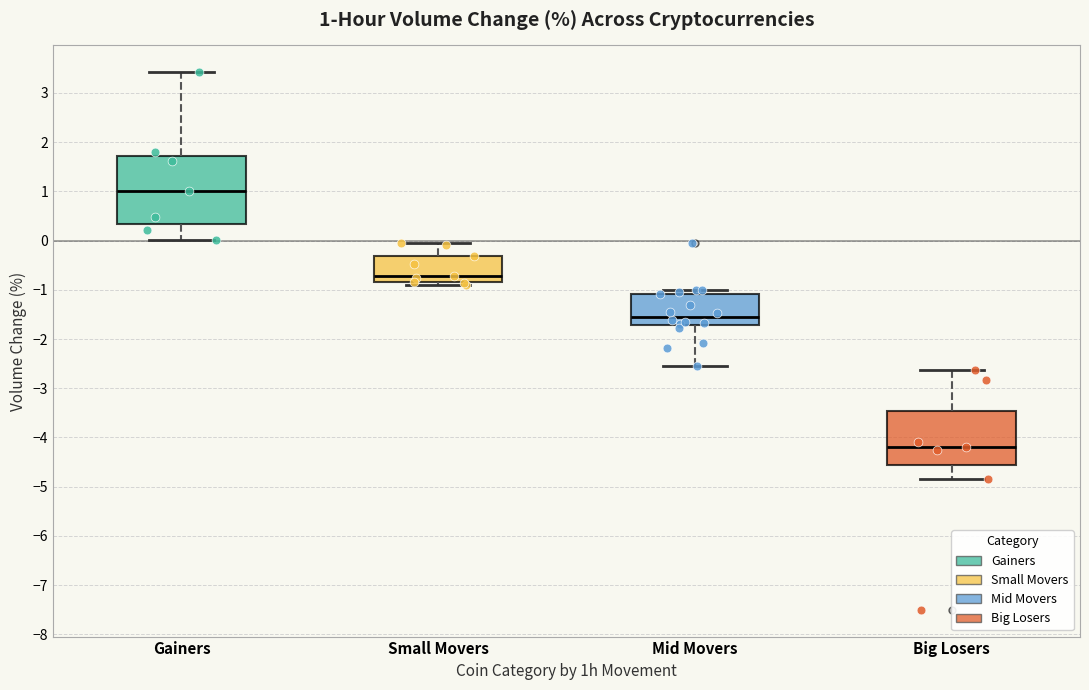

Which box has the highest median line?

Gainers